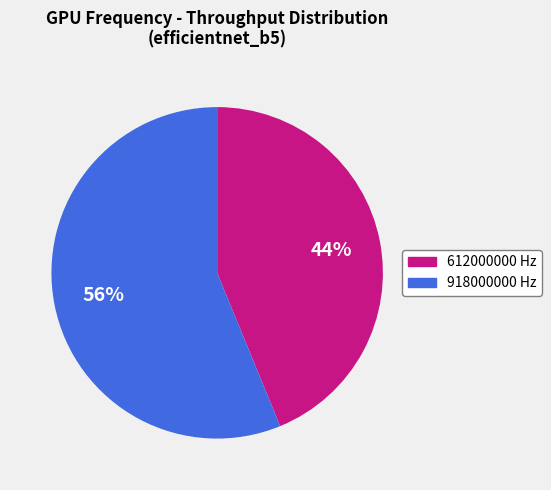

Between 612000000 and 918000000, which is larger?

918000000